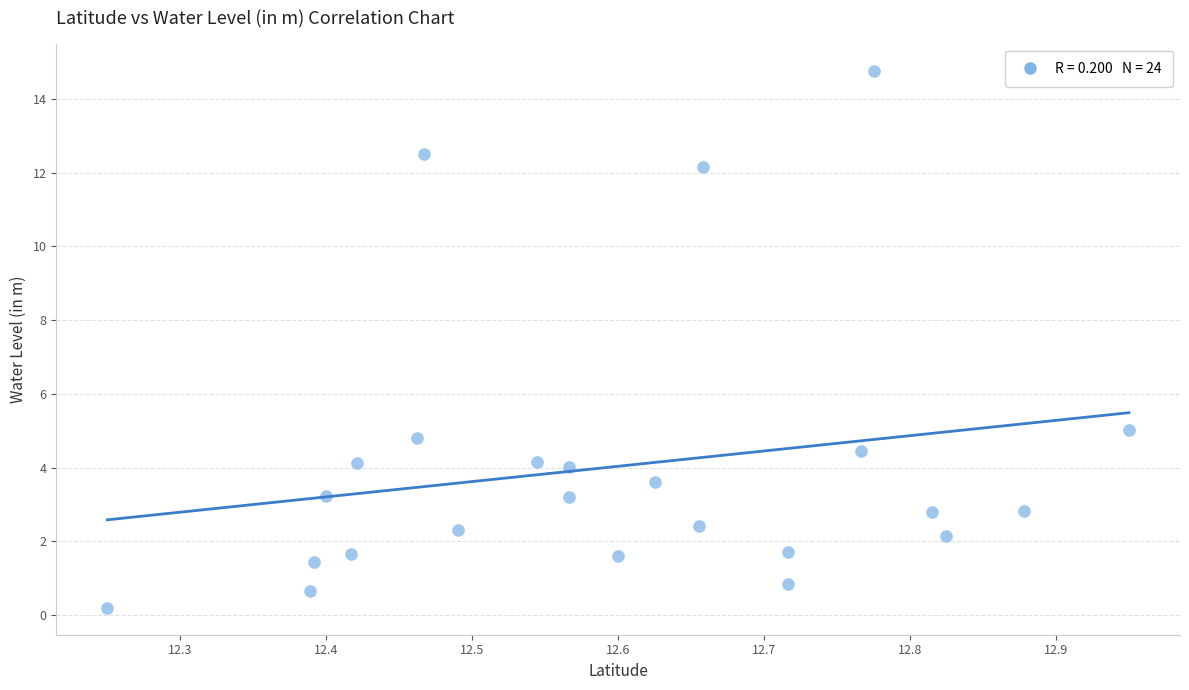

What is the range of X values (max minus min)?

0.7